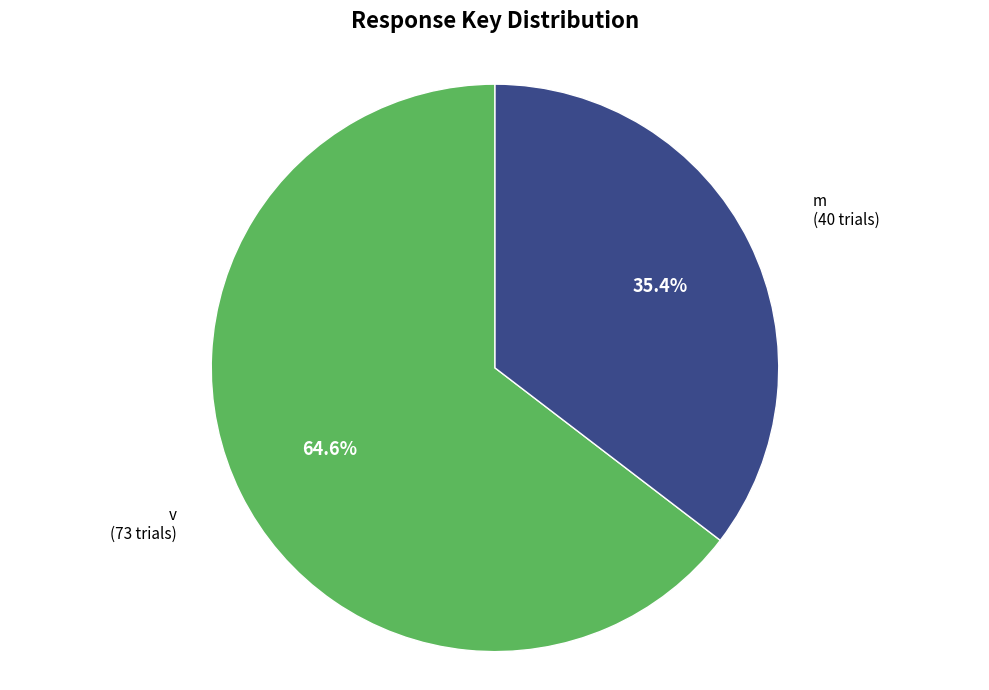

Is v the majority of the pie?

Yes